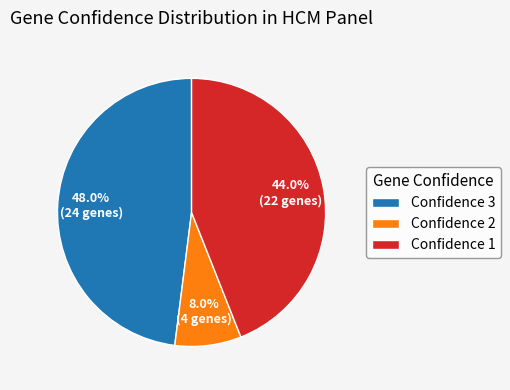

How many slices are in this pie chart?

3